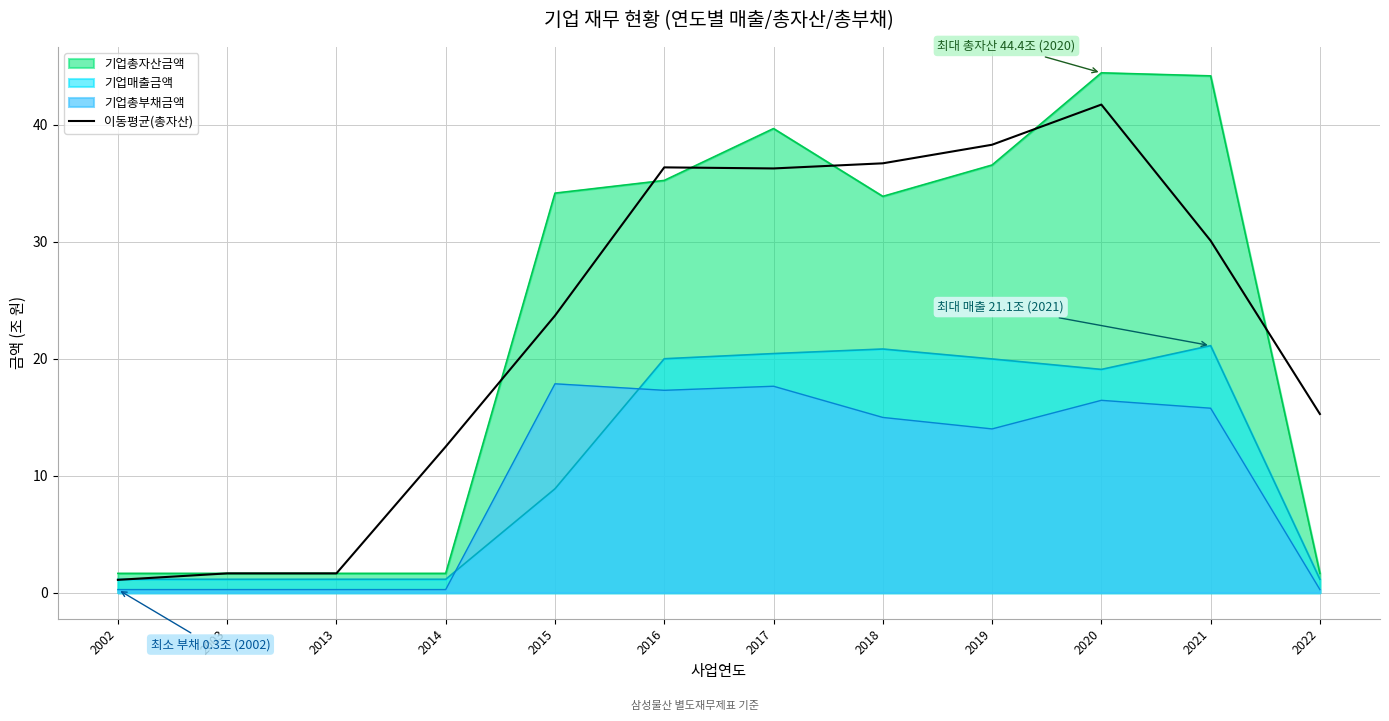

List the series in order of their peak value, highest first.

기업총자산금액, 이동평균(총자산), 기업매출금액, 기업총부채금액